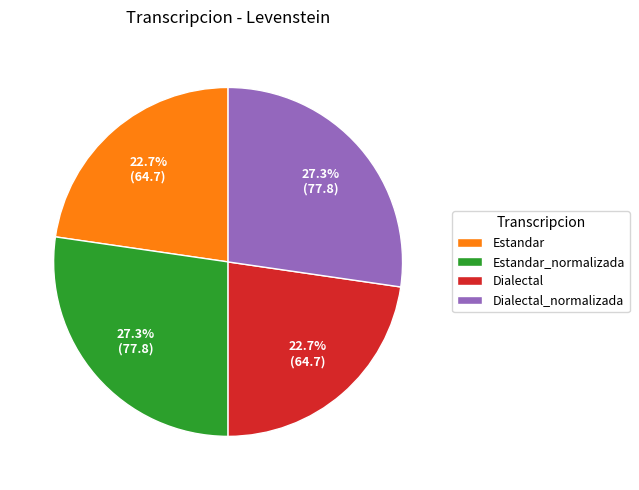

Combined, what portion of the pie is Estandar_normalizada and Dialectal_normalizada?

54.6%